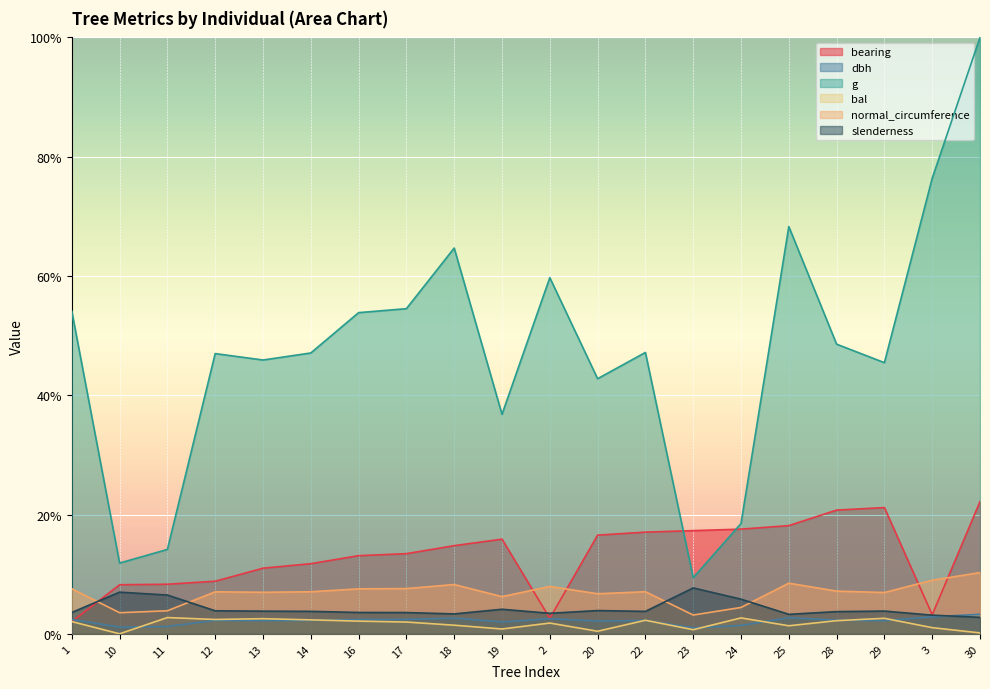

How many interior local peaks does the bearing series have?

2